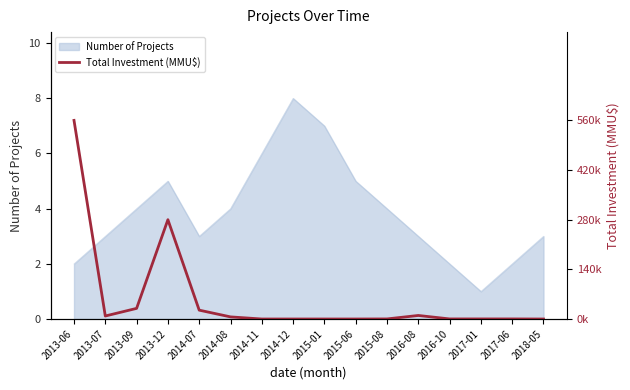

True or false: Number of Projects has a value of 2 at 2014-08.

False